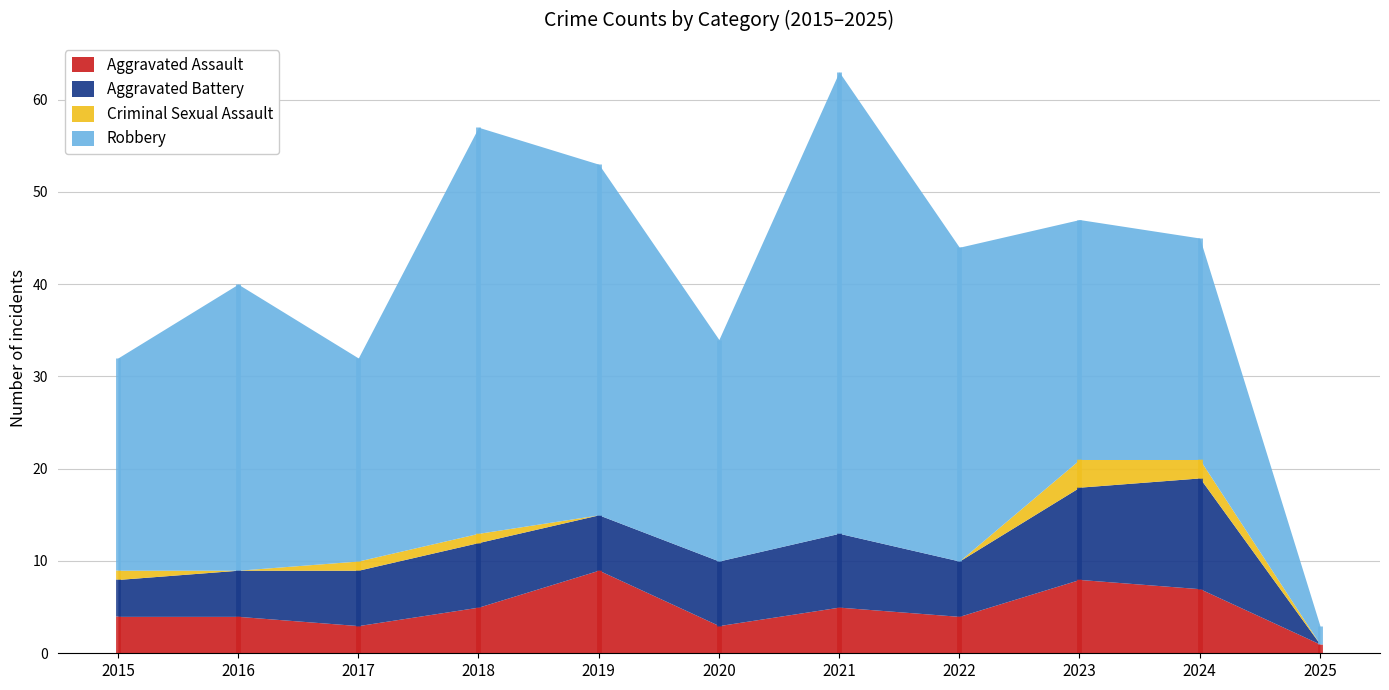

Between 2016 and 2018, which series saw the biggest shift?

Robbery